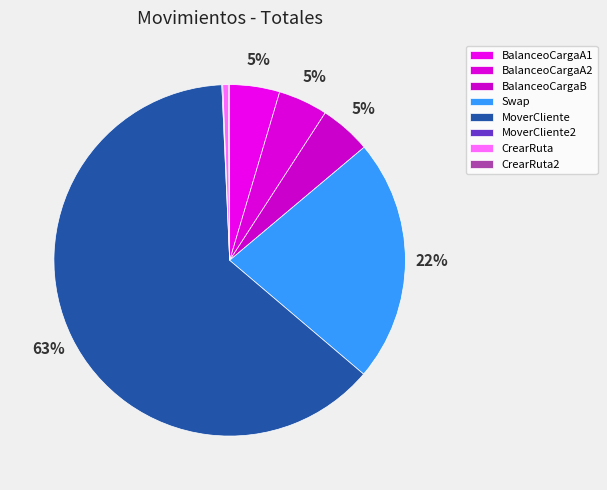

Is MoverCliente the majority of the pie?

Yes